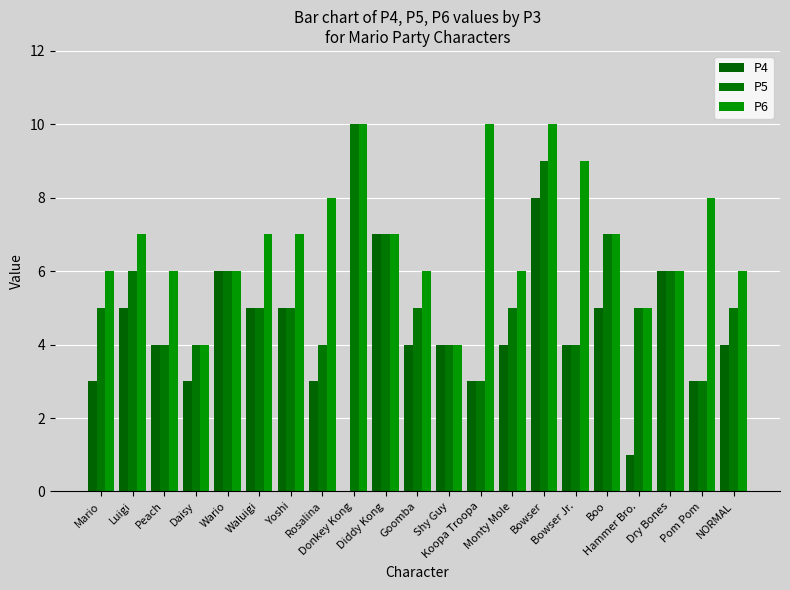

Reading left to right, list all the values displayed in this chart.

P4: Mario=3	Luigi=5	Peach=4	Daisy=3	Wario=6	Waluigi=5	Yoshi=5	Rosalina=3	Donkey Kong=0	Diddy Kong=7	Goomba=4	Shy Guy=4	Koopa Troopa=3	Monty Mole=4	Bowser=8	Bowser Jr.=4	Boo=5	Hammer Bro.=1	Dry Bones=6	Pom Pom=3	NORMAL=4
P5: Mario=5	Luigi=6	Peach=4	Daisy=4	Wario=6	Waluigi=5	Yoshi=5	Rosalina=4	Donkey Kong=10	Diddy Kong=7	Goomba=5	Shy Guy=4	Koopa Troopa=3	Monty Mole=5	Bowser=9	Bowser Jr.=4	Boo=7	Hammer Bro.=5	Dry Bones=6	Pom Pom=3	NORMAL=5
P6: Mario=6	Luigi=7	Peach=6	Daisy=4	Wario=6	Waluigi=7	Yoshi=7	Rosalina=8	Donkey Kong=10	Diddy Kong=7	Goomba=6	Shy Guy=4	Koopa Troopa=10	Monty Mole=6	Bowser=10	Bowser Jr.=9	Boo=7	Hammer Bro.=5	Dry Bones=6	Pom Pom=8	NORMAL=6